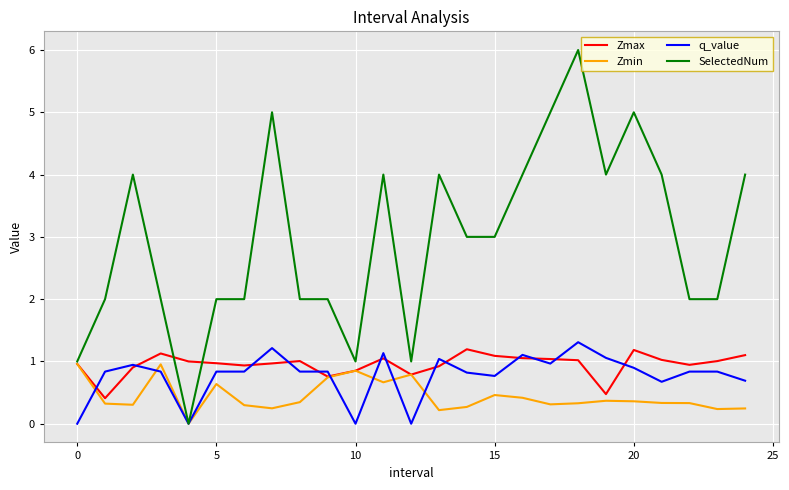

Which series has the largest total across all categories?

SelectedNum